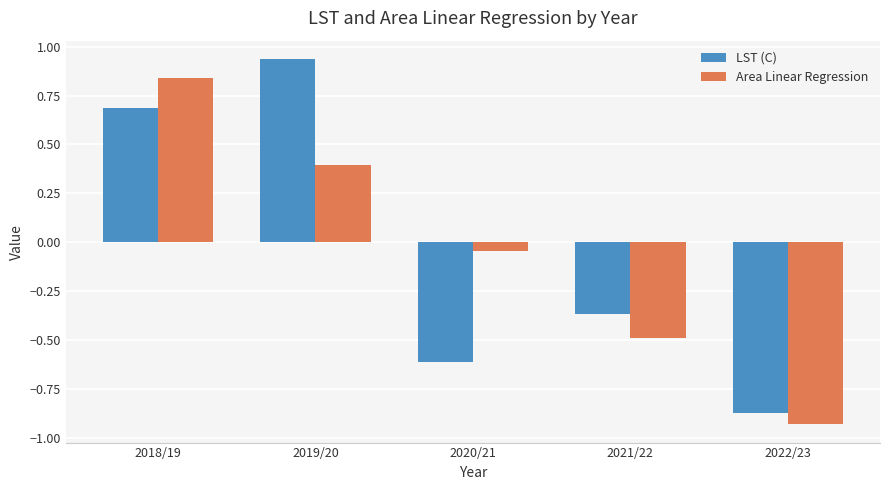

What is the spread (max minus min) of values at 2022/23?

0.1